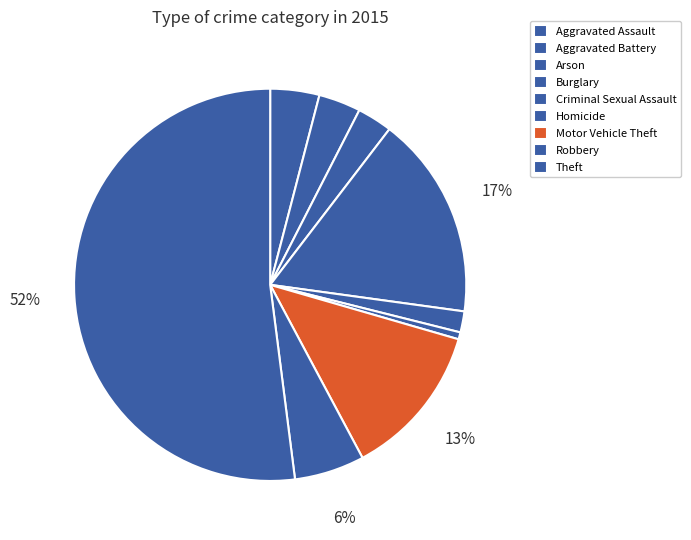

What is the change in value from Aggravated Assault to Robbery?

+3